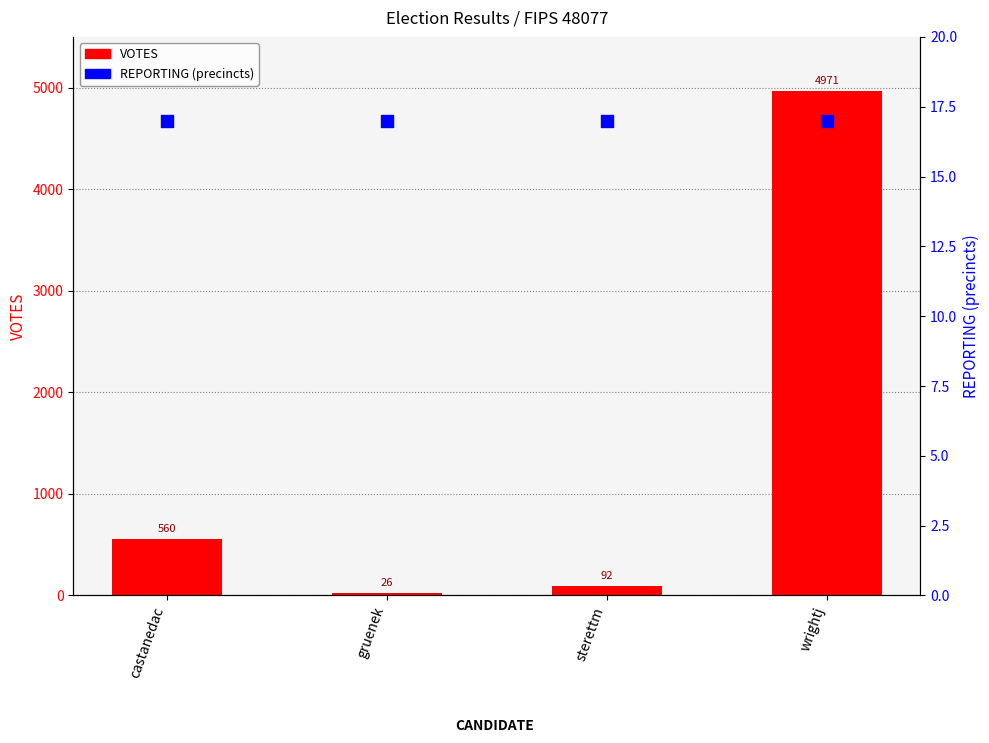

Which series contains the highest Y value?

VOTES